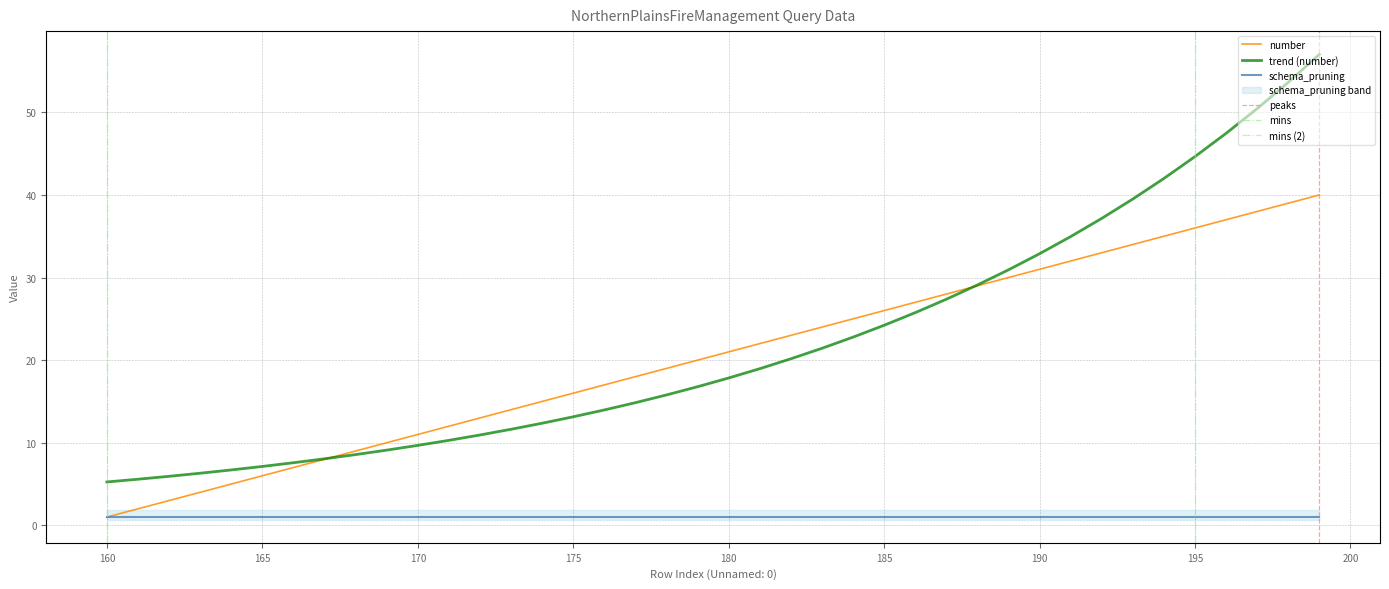

What is the maximum value shown in the chart?

40